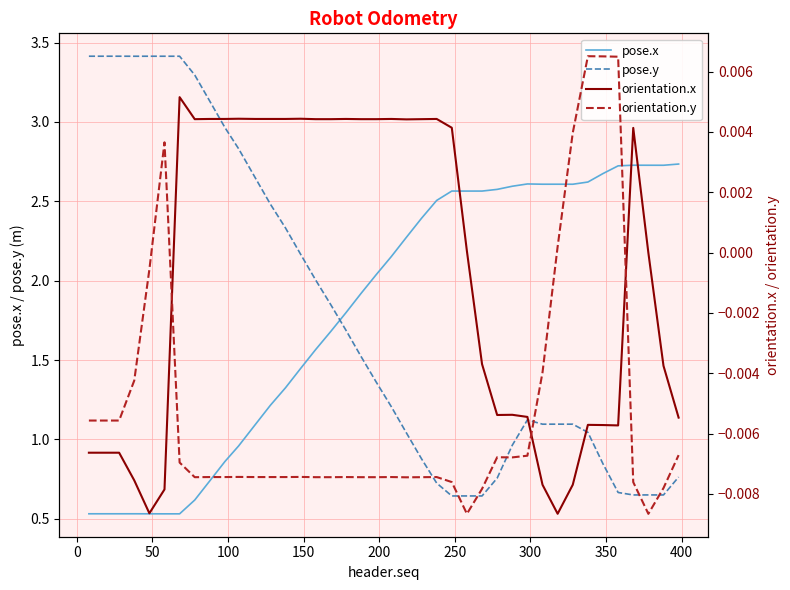

Reading right to left, transcribe all the data shown in this chart.

pose.x: 2.7	2.7	2.7	2.7	2.7	2.7	2.6	2.6	2.6	2.6	2.6	2.6	2.6	2.6	2.6	2.6	2.5	2.4	2.3	2.2	2.0	1.9	1.8	1.7	1.6	1.4	1.3	1.2	1.1	1.0	0.9	0.7	0.6	0.5	0.5	0.5	0.5	0.5	0.5	0.5
pose.y: 0.8	0.6	0.7	0.6	0.7	0.8	1.0	1.1	1.1	1.1	1.1	1.0	0.8	0.6	0.6	0.6	0.7	0.9	1.0	1.2	1.4	1.5	1.7	1.8	2.0	2.2	2.3	2.5	2.6	2.8	3.0	3.1	3.3	3.4	3.4	3.4	3.4	3.4	3.4	3.4
orientation.x: -0.0	-0.0	-0.0	0.0	-0.0	-0.0	-0.0	-0.0	-0.0	-0.0	-0.0	-0.0	-0.0	-0.0	0.0	0.0	0.0	0.0	0.0	0.0	0.0	0.0	0.0	0.0	0.0	0.0	0.0	0.0	0.0	0.0	0.0	0.0	0.0	0.0	-0.0	-0.0	-0.0	-0.0	-0.0	-0.0
orientation.y: -0.0	-0.0	-0.0	-0.0	0.0	0.0	0.0	0.0	0.0	-0.0	-0.0	-0.0	-0.0	-0.0	-0.0	-0.0	-0.0	-0.0	-0.0	-0.0	-0.0	-0.0	-0.0	-0.0	-0.0	-0.0	-0.0	-0.0	-0.0	-0.0	-0.0	-0.0	-0.0	-0.0	0.0	-0.0	-0.0	-0.0	-0.0	-0.0